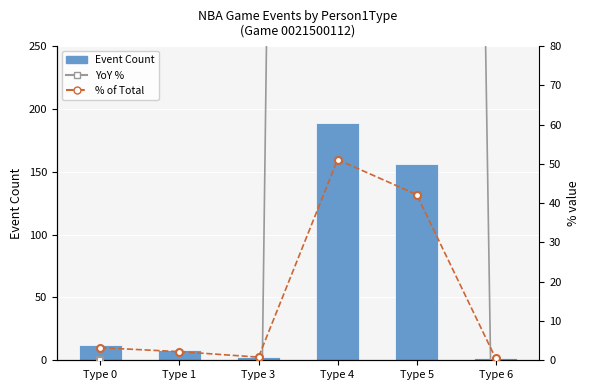

How many data points in YoY % are less than 0?

3